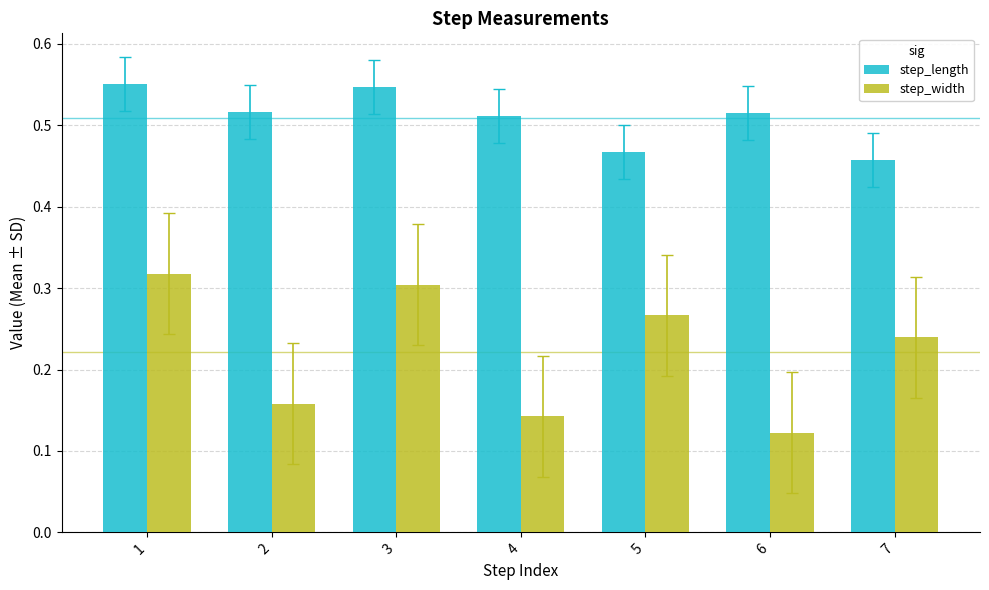

At which label does step_width reach its peak?

1